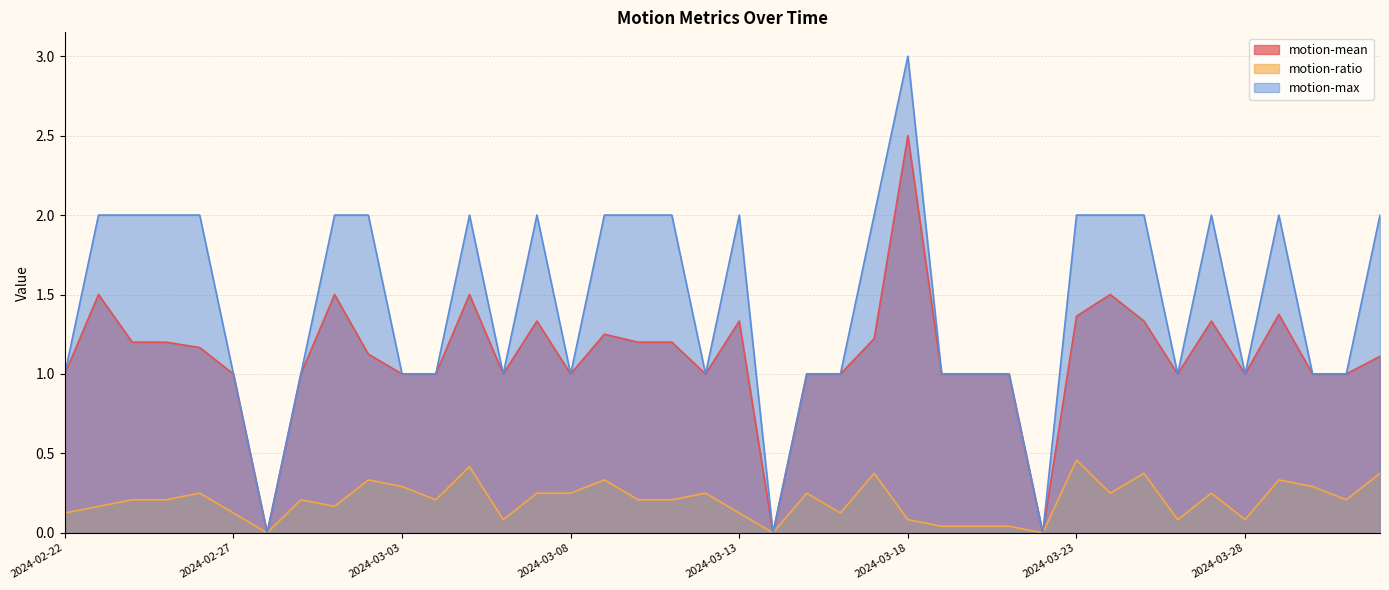

What is the sum of the motion-mean values at 2024-03-22 and 2024-02-29?

1.0